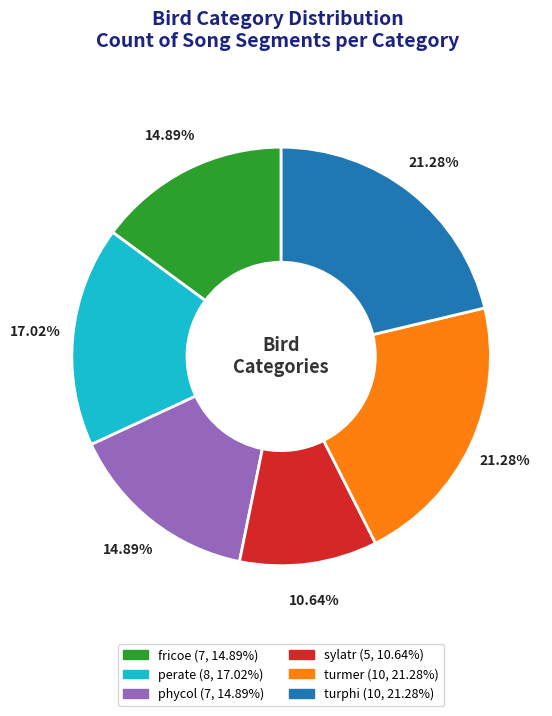

To the nearest percent, what percentage of the pie is fricoe?

15%